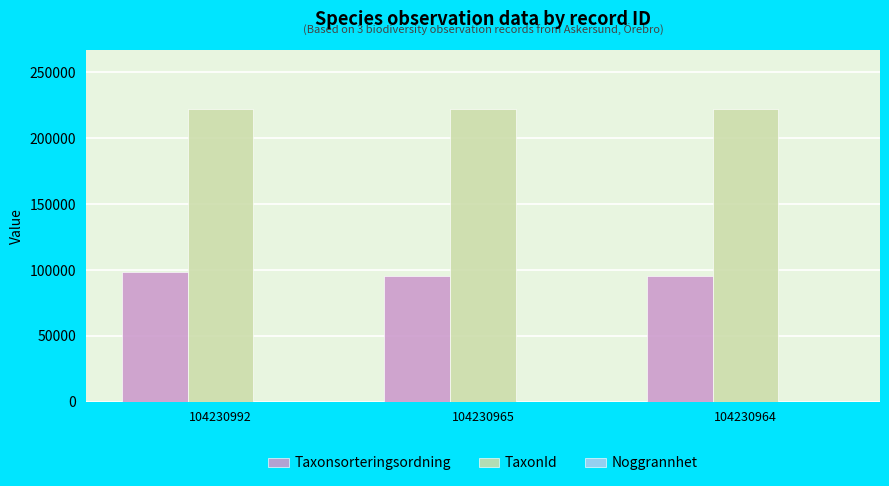

The TaxonId series shows 311978 at 104230992. True or false?

False